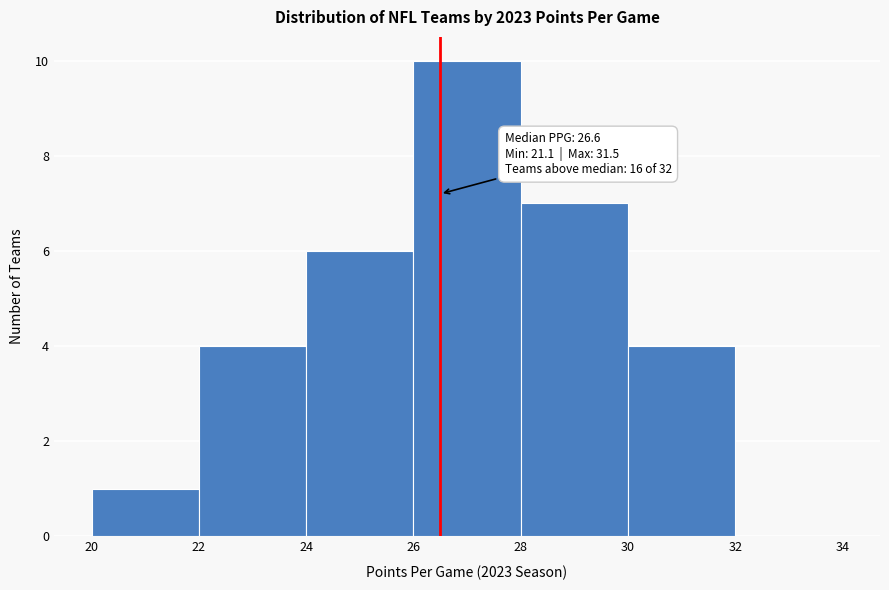

Over which range of the x-axis is the bar tallest?

26 to 28